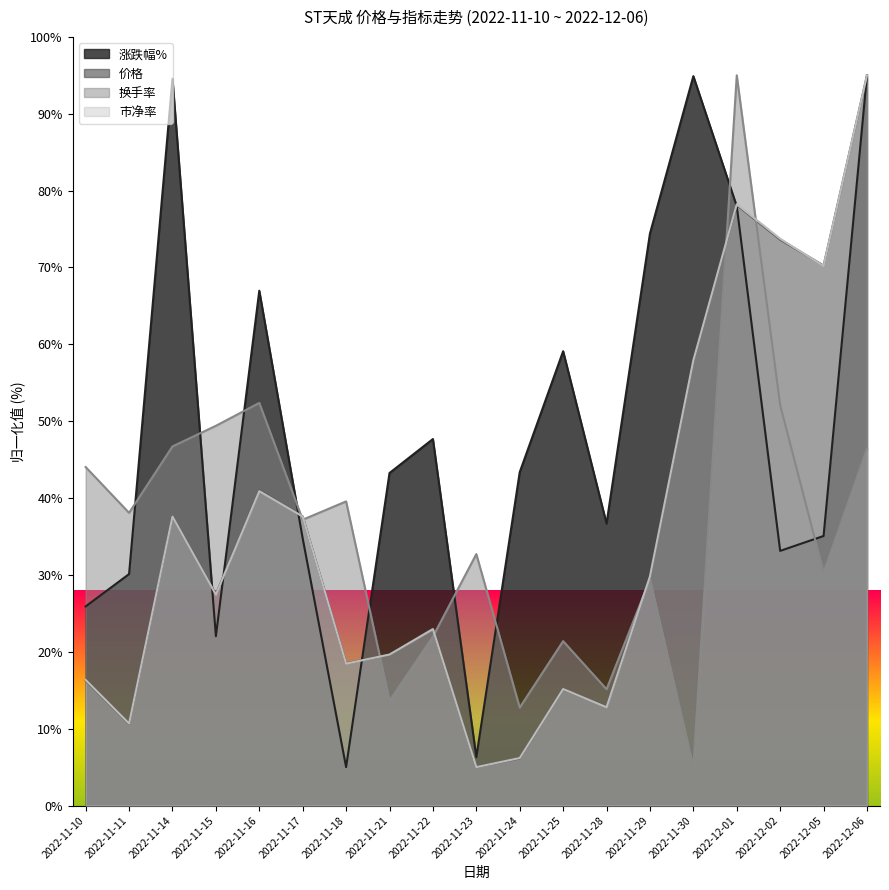

True or false: 换手率 and 市净率 intersect in this chart.

True